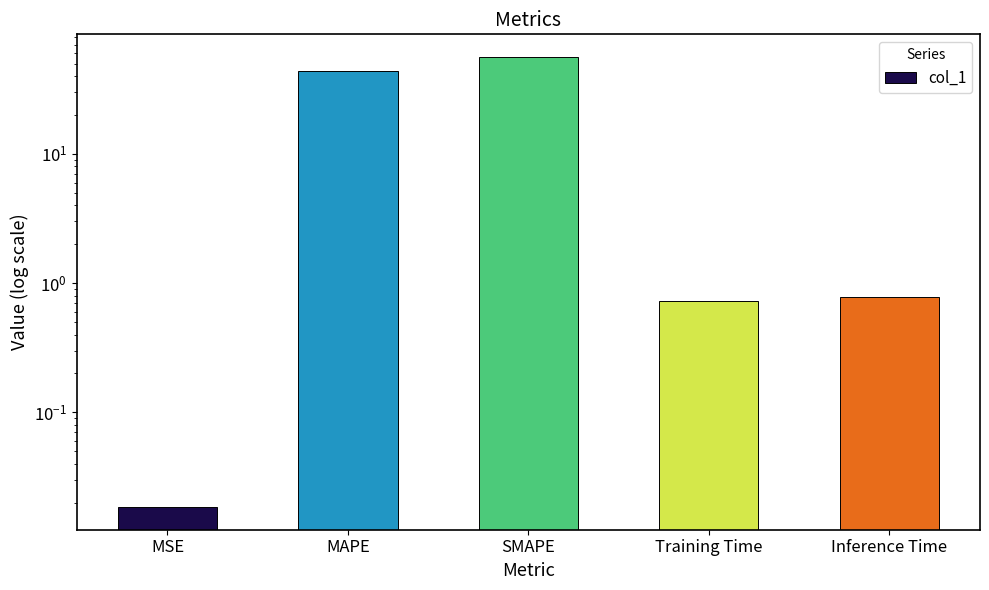

The chart shows a value of 56.3 at SMAPE. True or false?

True